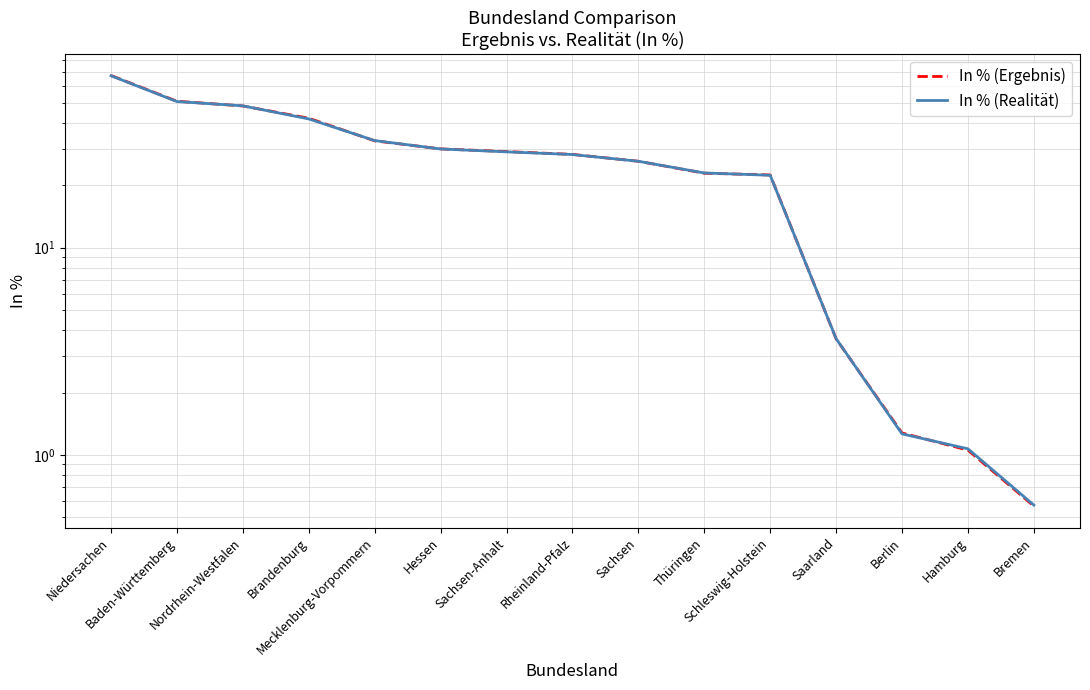

Does the chart have visible grid lines?

Yes